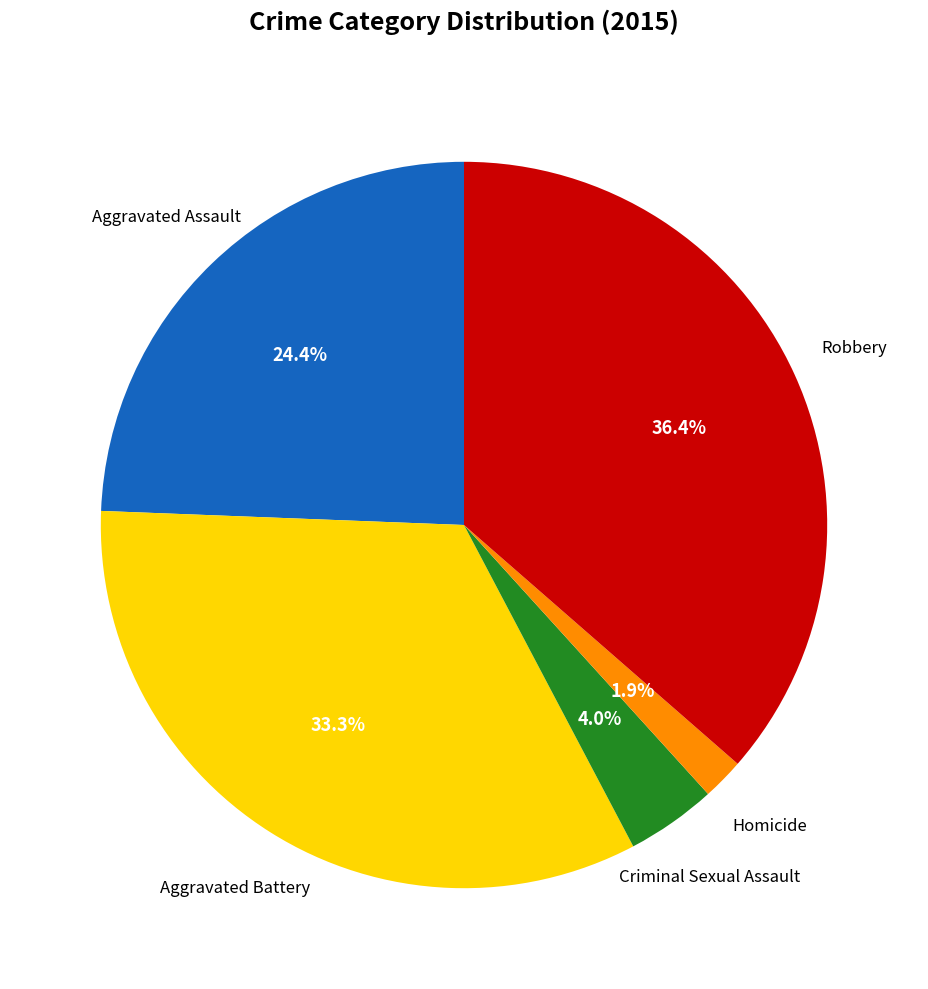

Is there a majority slice in this chart?

No